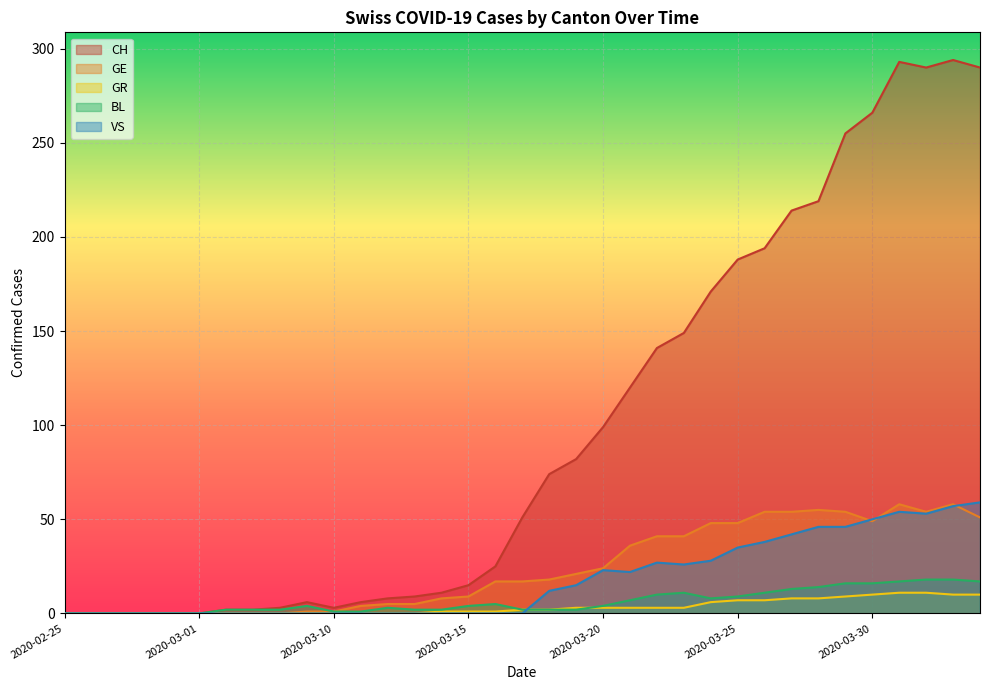

Which label corresponds to the largest value in the chart?

2020-04-02